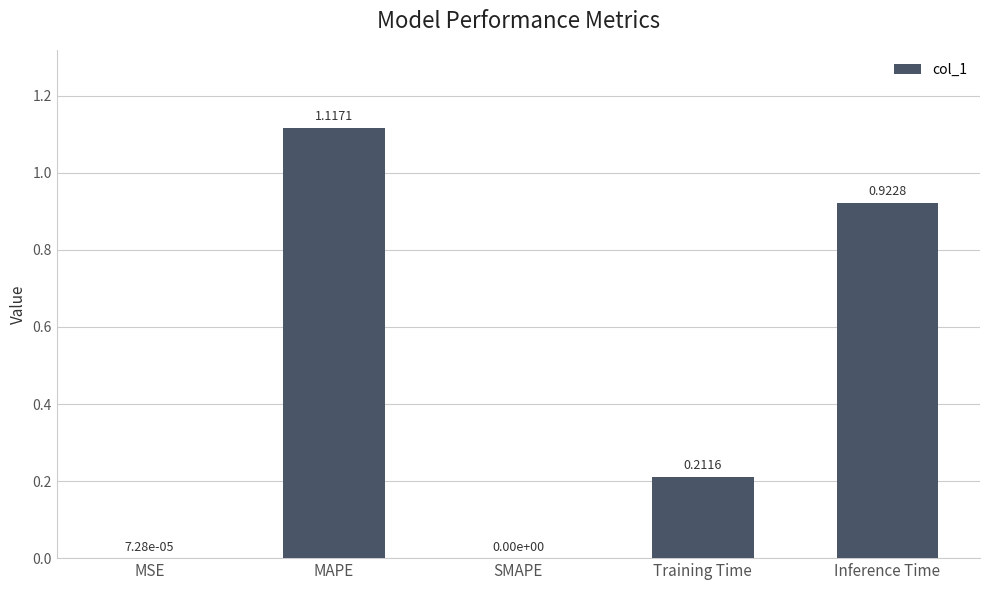

What is the sum of the values at MAPE and Training Time?

1.3